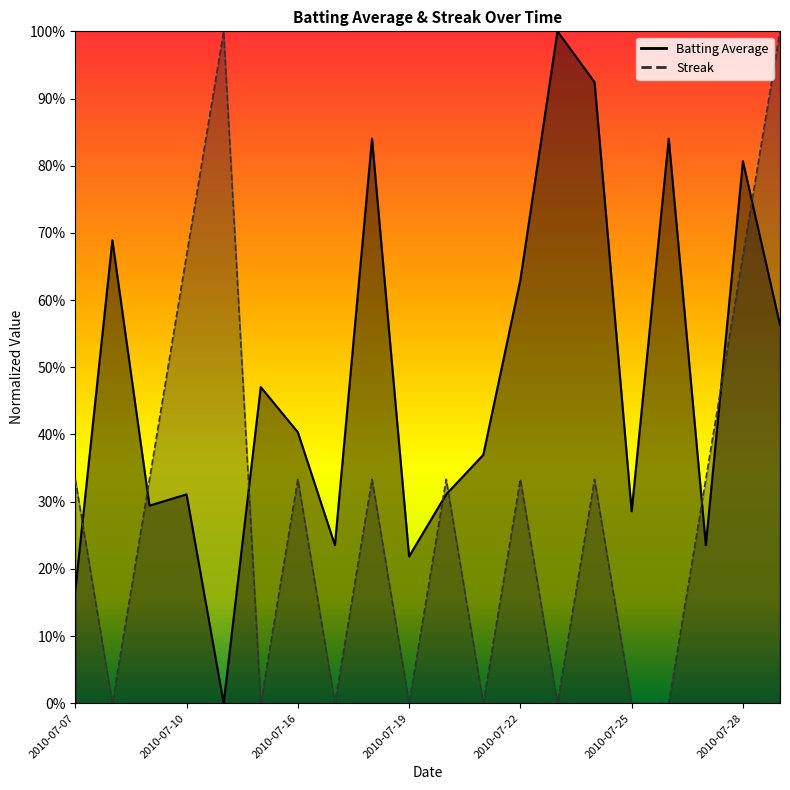

The Batting Average series shows 1.3 at 2010-07-28. True or false?

False